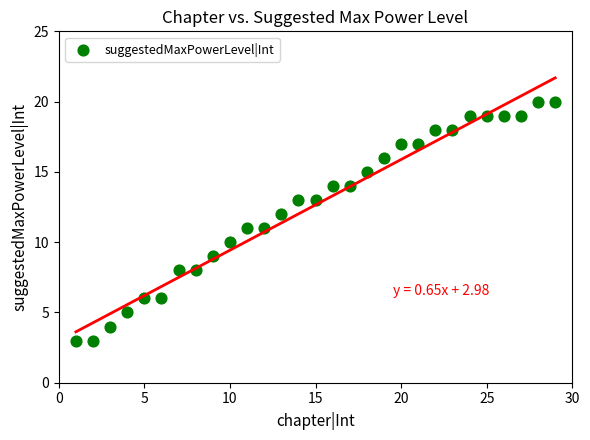

What is the range of X values (max minus min)?

28